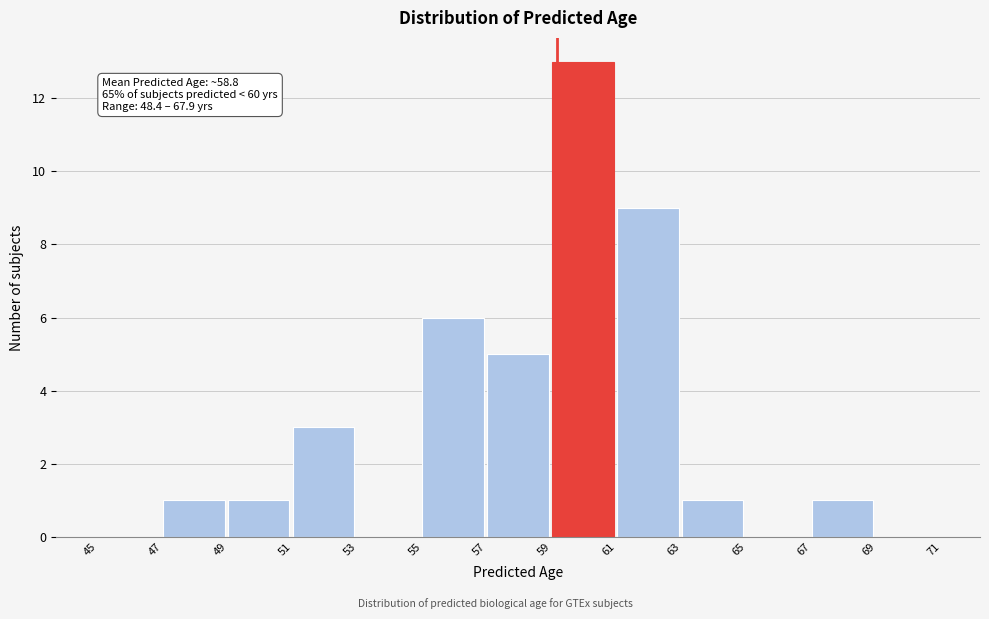

Which range on the x-axis has the tallest bar?

59 to 61